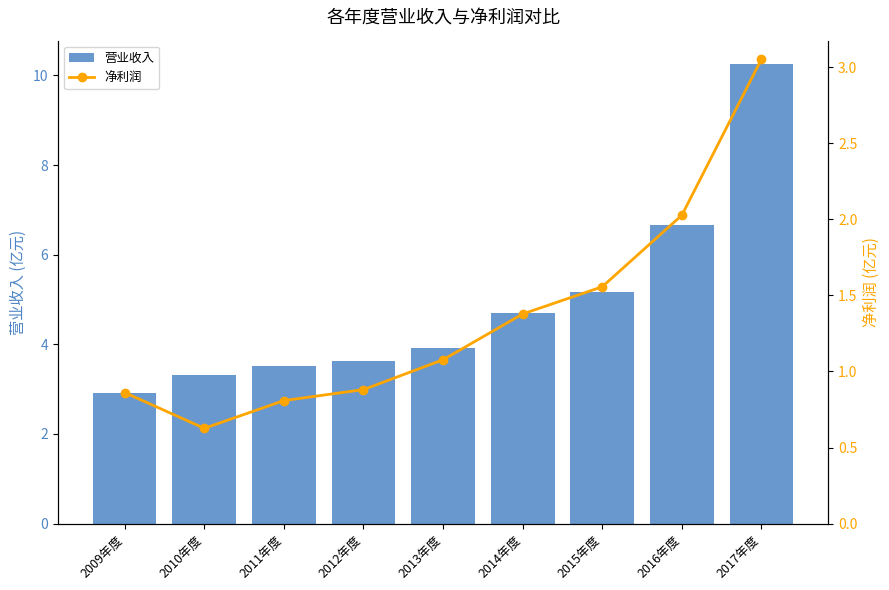

Are the bars horizontal?

No